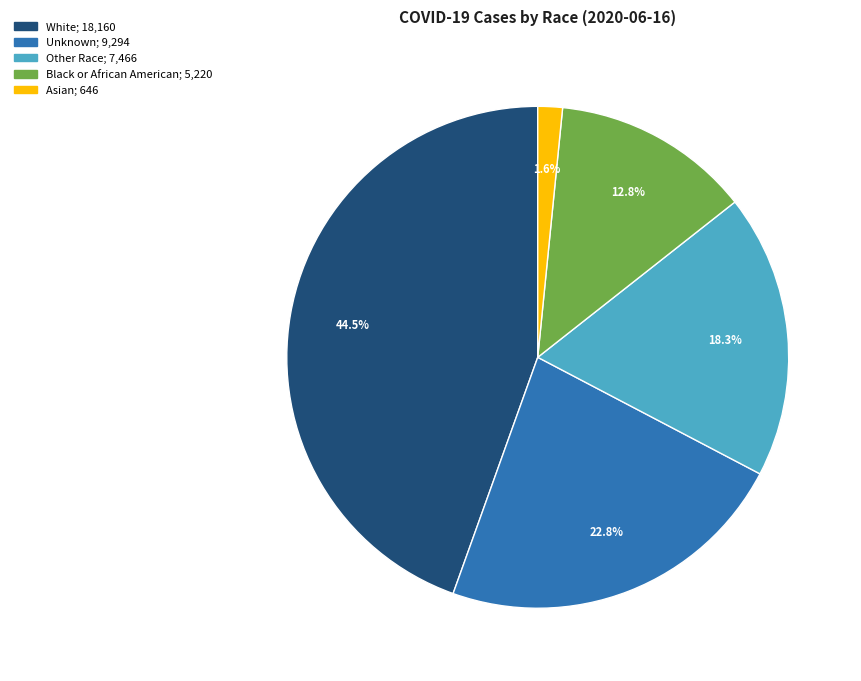

To the nearest percent, what portion does Other Race represent?

18%